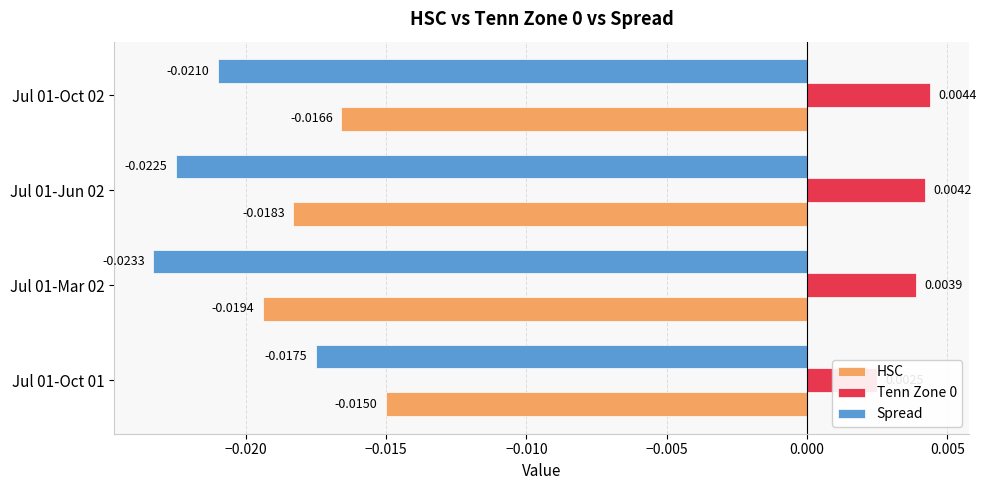

True or false: Tenn Zone 0 has a value of 0.0 at Jul 01-Oct 01.

False